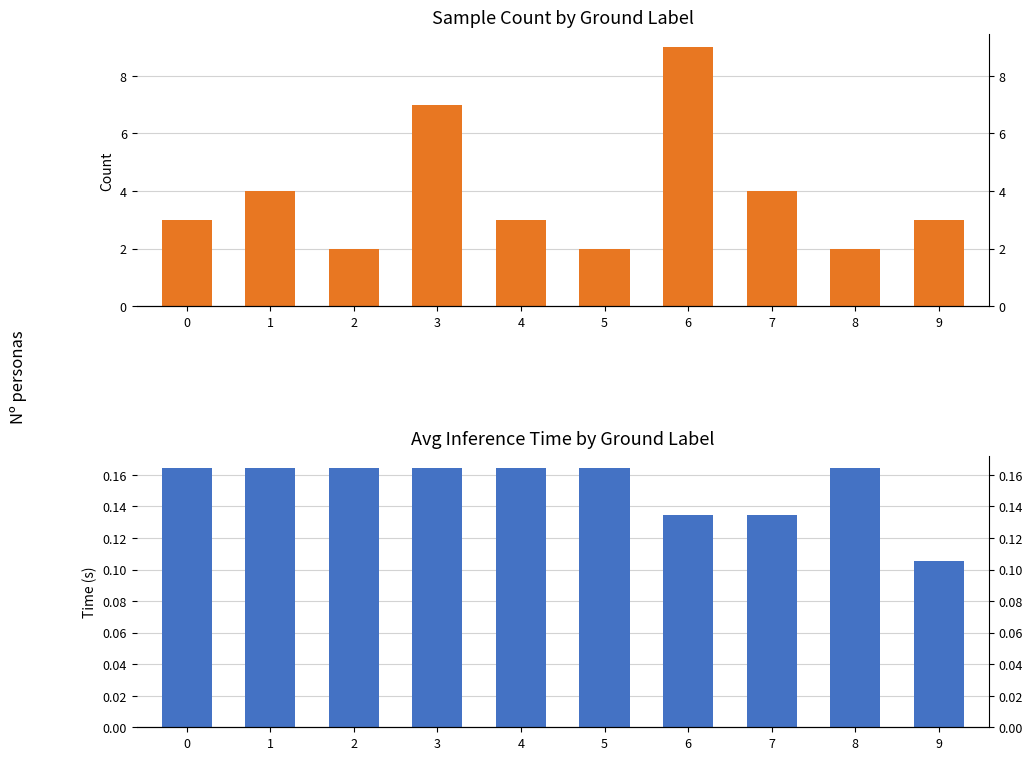

Is it true that count equals 0.9 at 2?

False